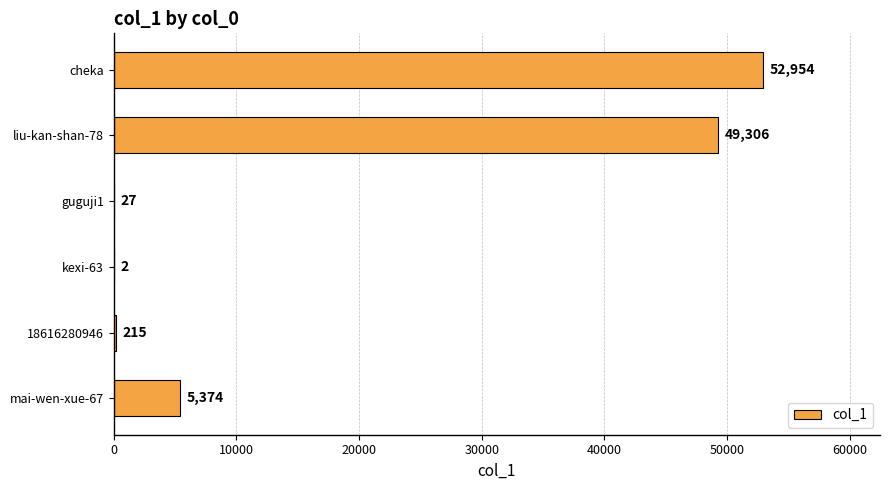

Which has a higher value, 18616280946 or liu-kan-shan-78?

liu-kan-shan-78